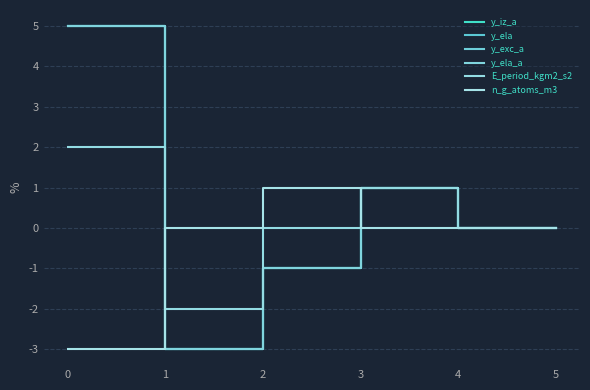

What is the difference between the maximum and minimum values in the n_g_atoms_m3 series?

4